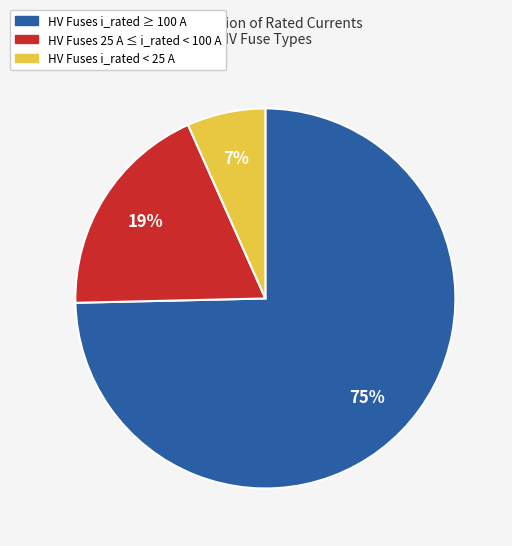

To the nearest percent, what is the average slice percentage?

33%